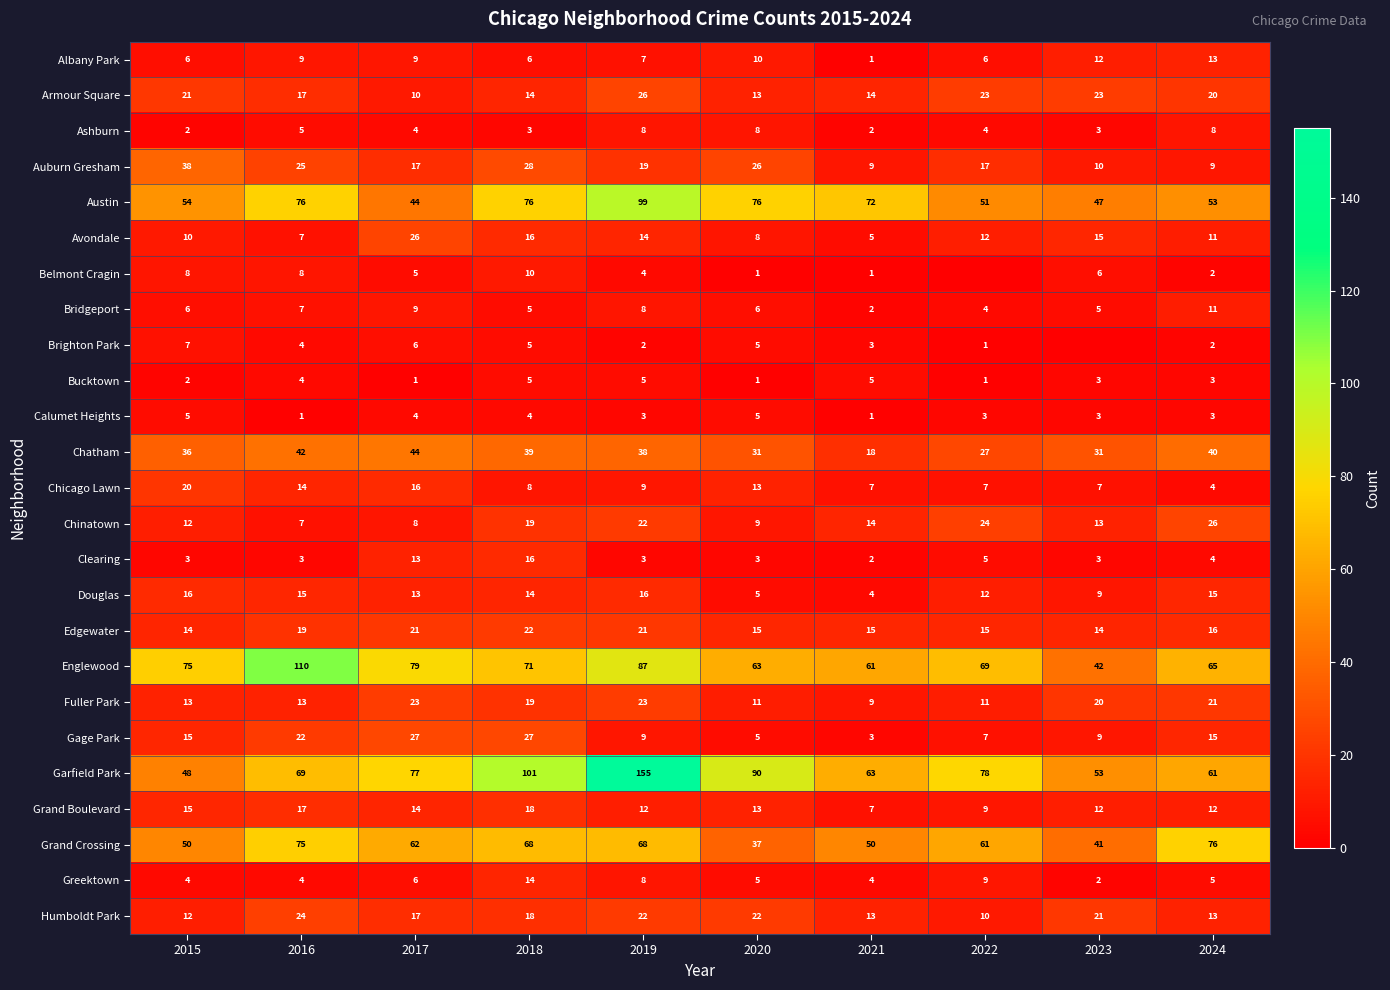

What is the total value across all series at 2020?

481